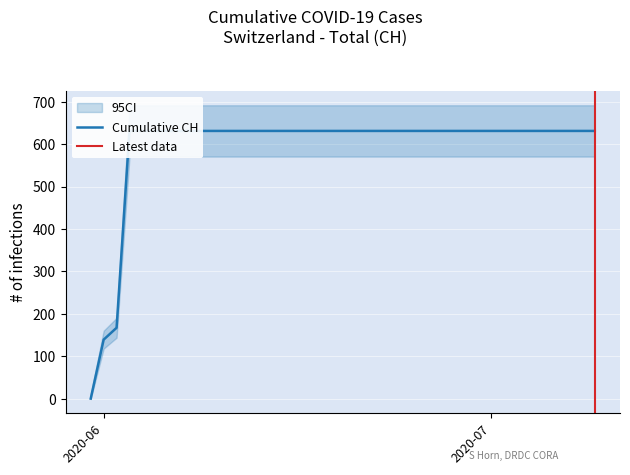

Rank the categories by value from highest to lowest.

2020-06-03, 2020-06-04, 2020-06-05, 2020-06-06, 2020-06-07, 2020-06-08, 2020-06-09, 2020-06-10, 2020-06-11, 2020-06-12, 2020-06-13, 2020-06-14, 2020-06-15, 2020-06-16, 2020-06-17, 2020-06-18, 2020-06-19, 2020-06-20, 2020-06-21, 2020-06-22, 2020-06-23, 2020-06-24, 2020-06-25, 2020-06-26, 2020-06-27, 2020-06-28, 2020-06-29, 2020-06-30, 2020-07-01, 2020-07-02, 2020-07-03, 2020-07-04, 2020-07-05, 2020-07-06, 2020-07-07, 2020-07-08, 2020-07-09, 2020-06-02, 2020-06-01, 2020-05-31